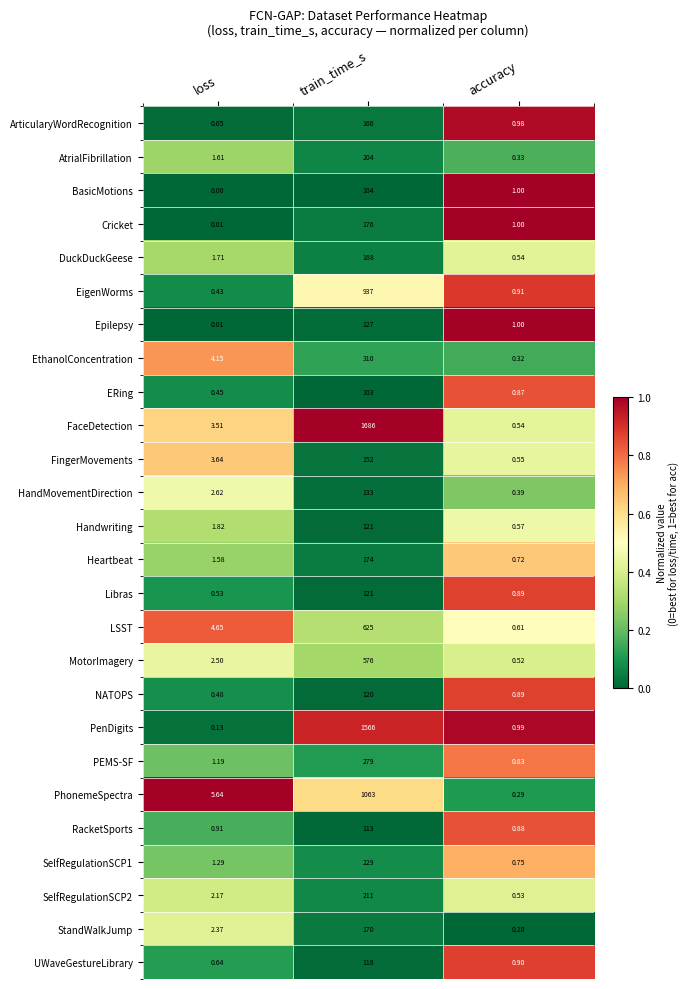

Between loss and train_time_s, which series saw the biggest shift?

FaceDetection